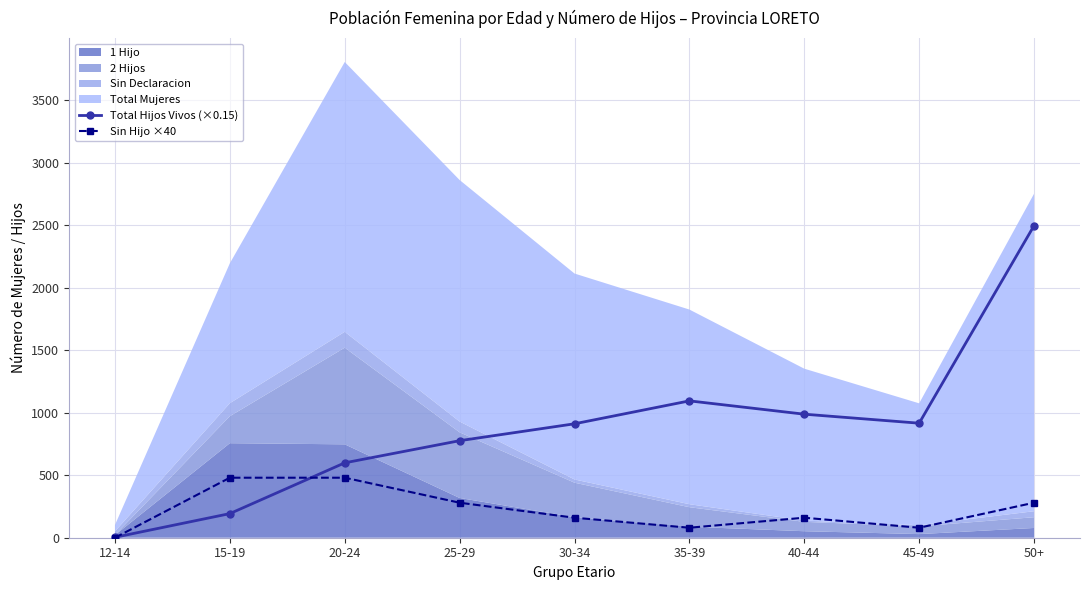

What is the value of the Sin Hijo ×40 point at the 5th from the left?

160.0